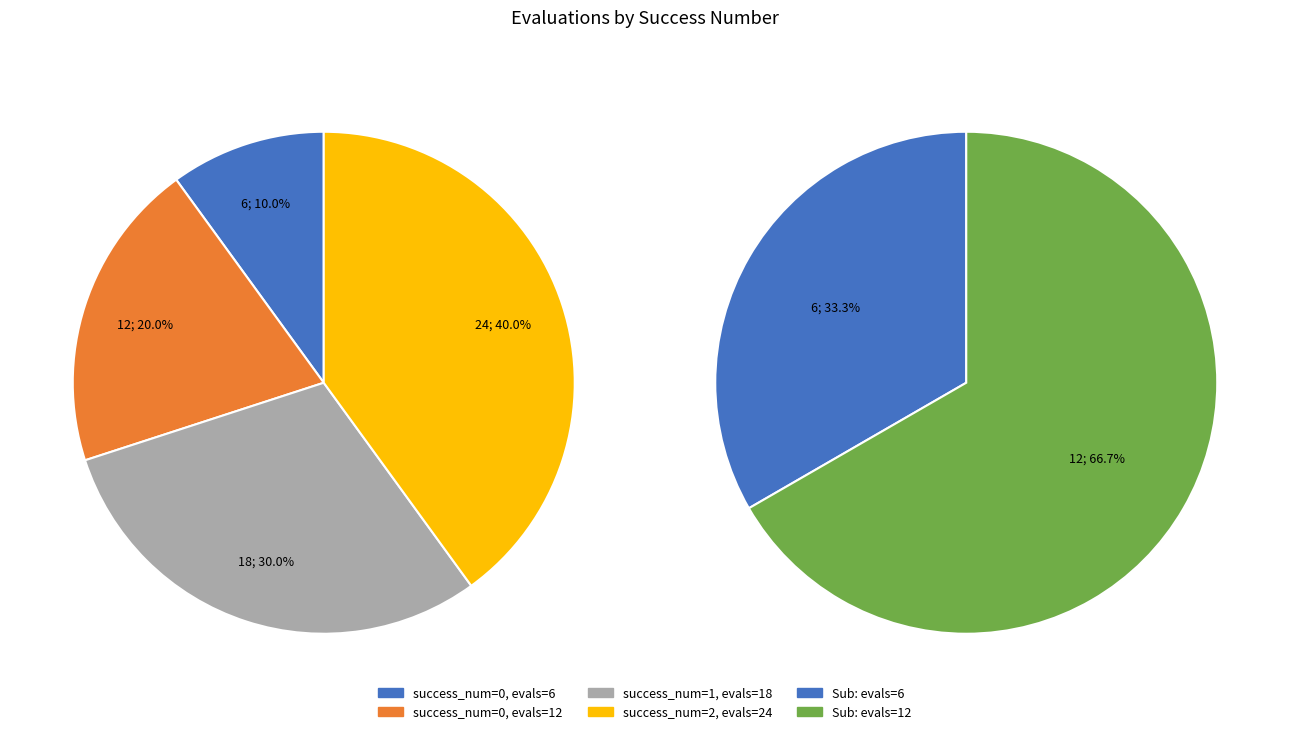

To the nearest percent, what is the difference between the largest and smallest slice percentages?

30%